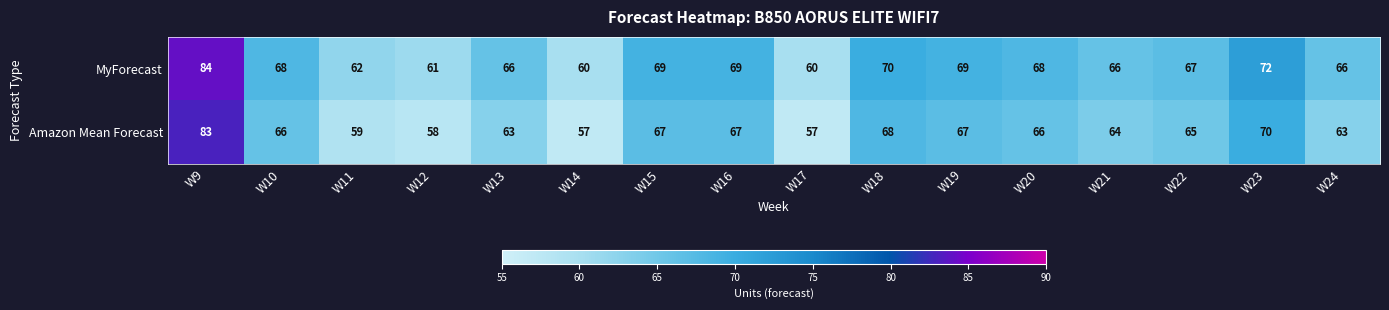

The MyForecast series shows 39 at W11. True or false?

False